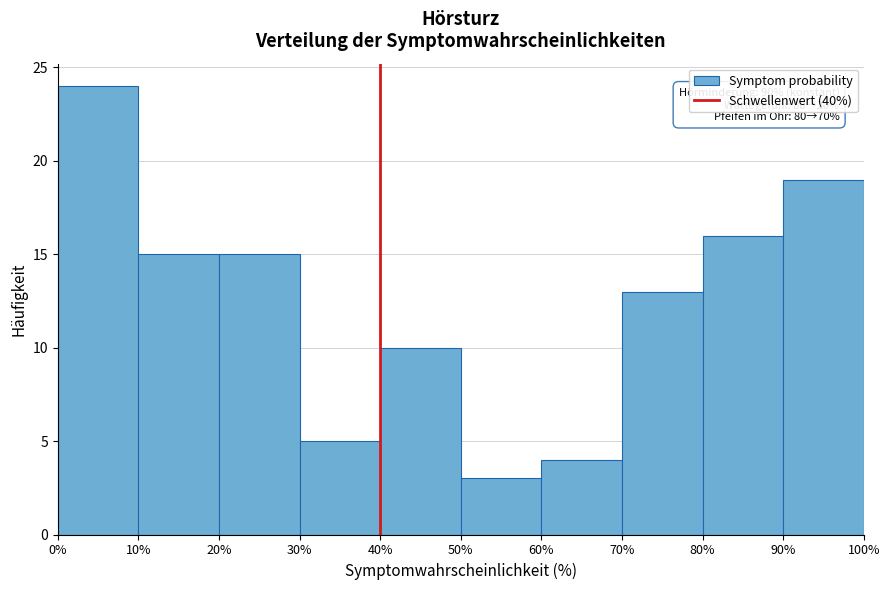

Over which range of the x-axis is the bar tallest?

0% to 10%